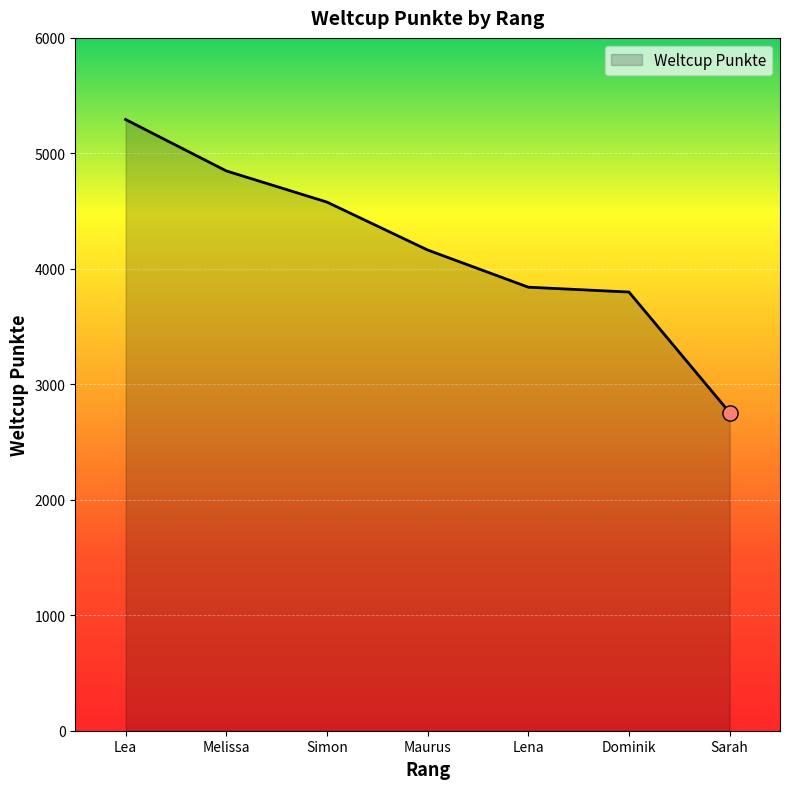

What is the change in value from Dominik to Sarah?

-1044